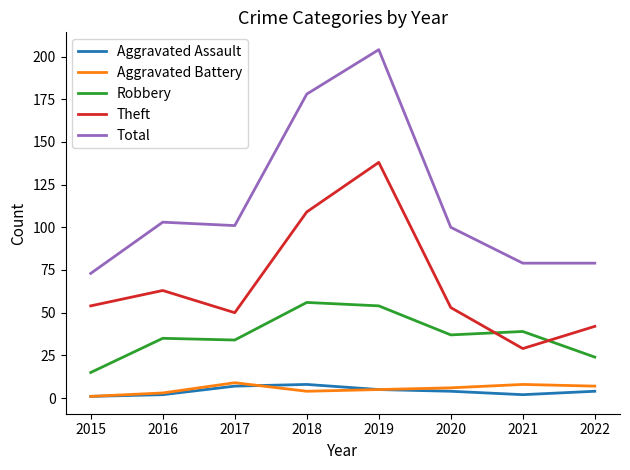

True or false: Aggravated Assault and Theft cross at least once.

False